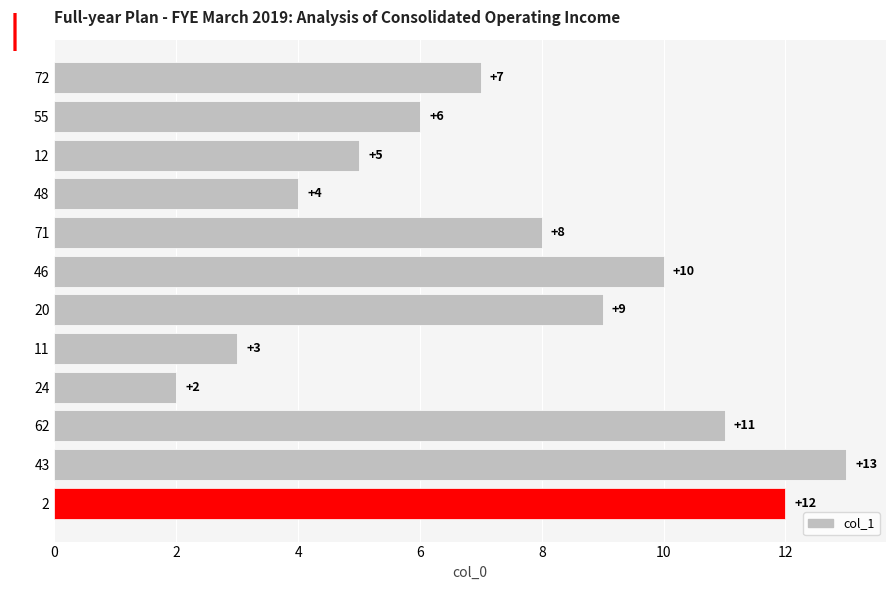

Reading top to bottom, transcribe all the data shown in this chart.

7	6	5	4	8	10	9	3	2	11	13	12